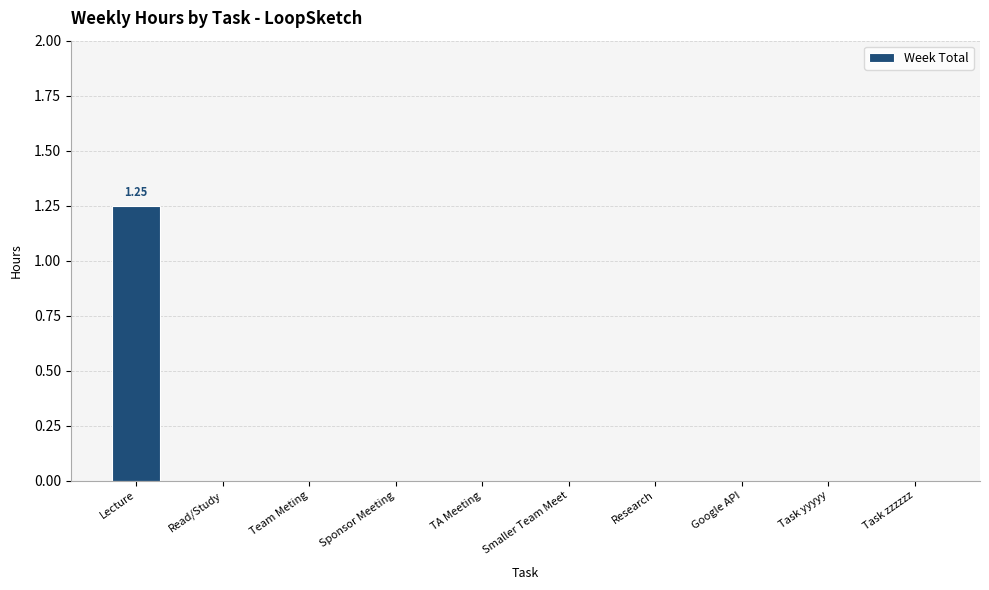

Count the values in the range 0 to 1.

9